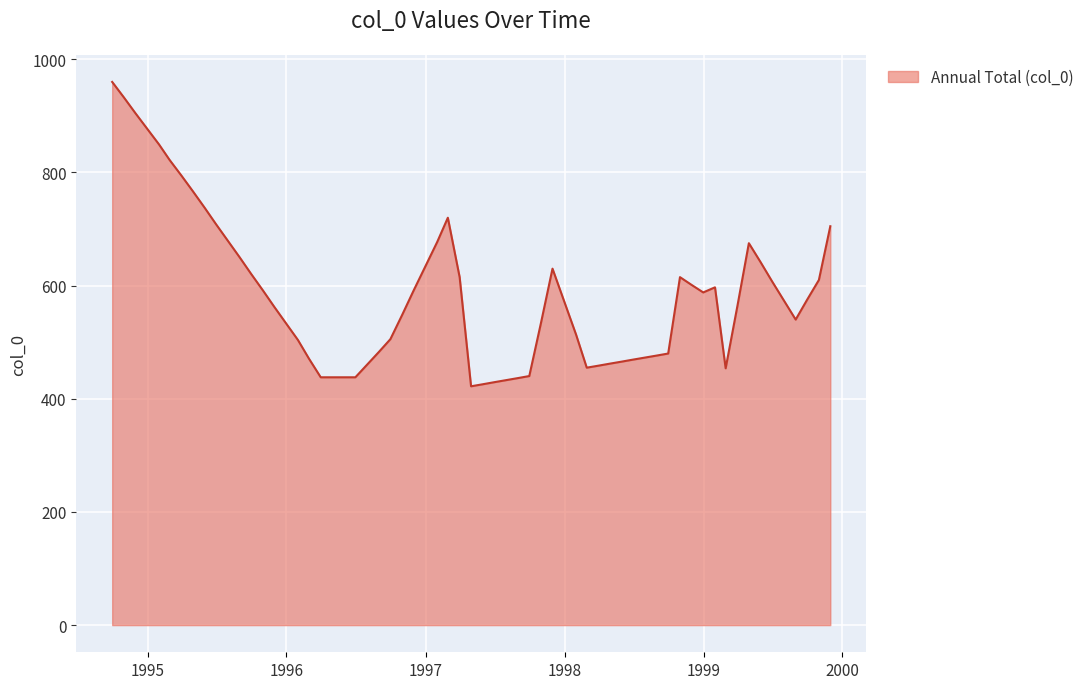

What is the smallest value displayed?

422.1